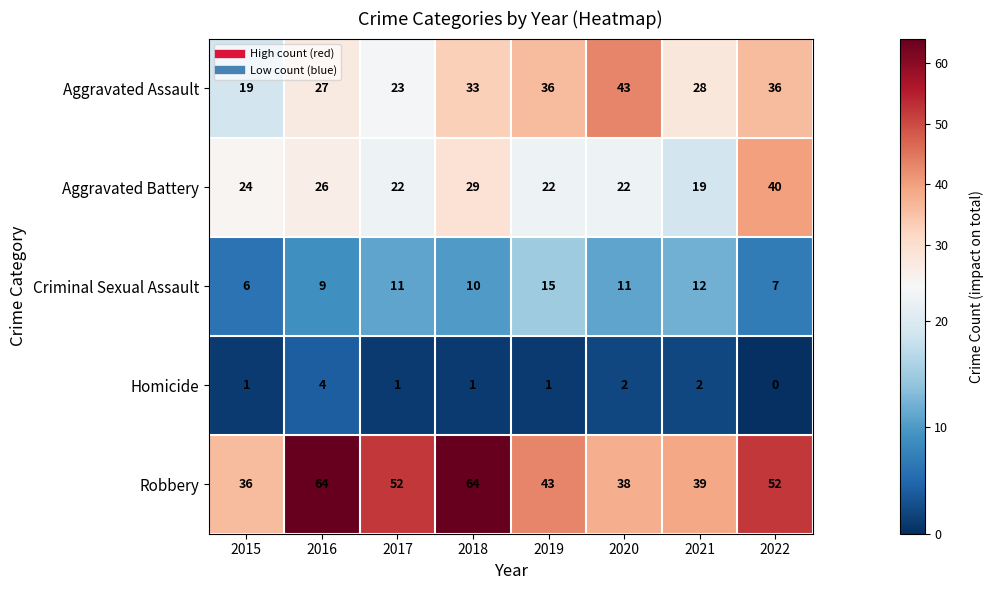

Which series changed the most between 2019 and 2020?

Aggravated Assault